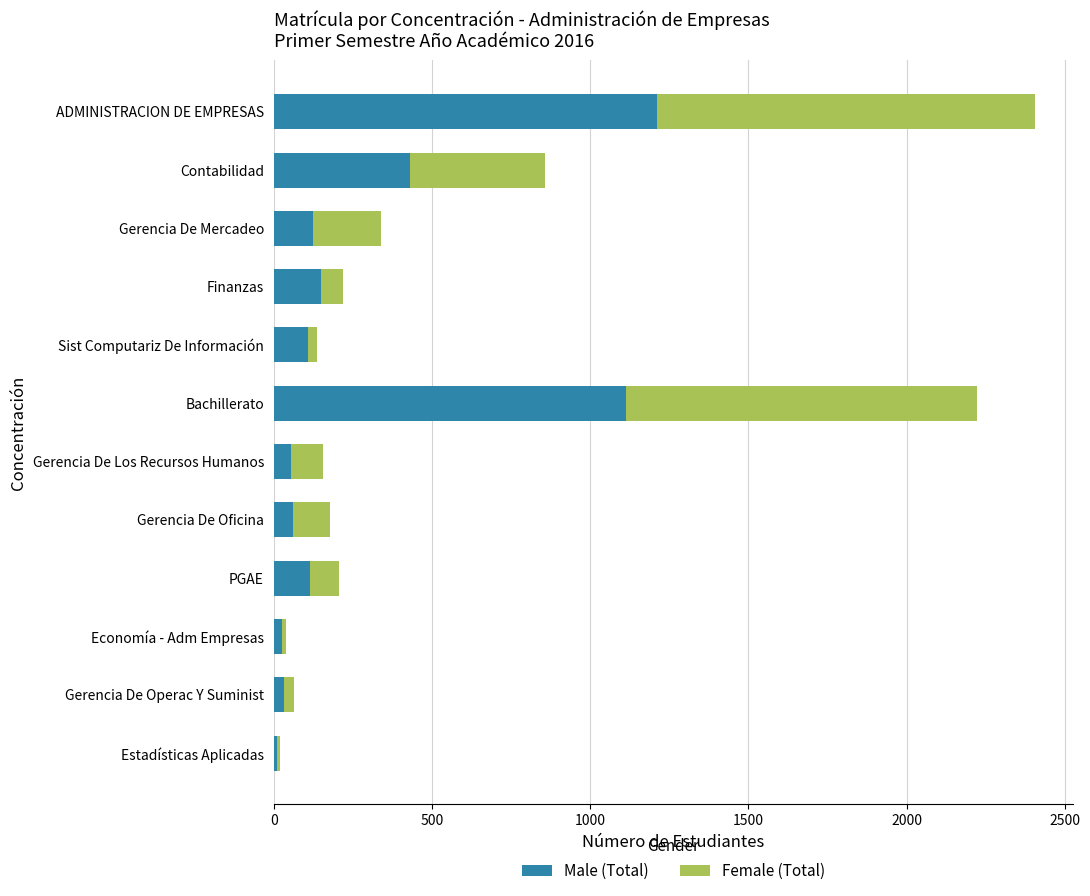

What is the sum of the Male (Total) values at Finanzas and Contabilidad?

580